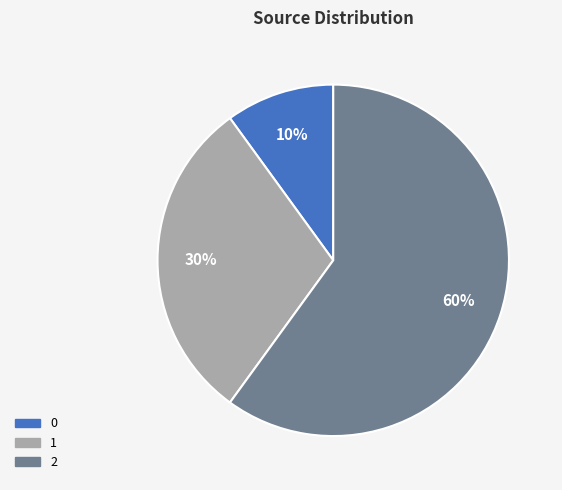

The 1 slice represents 23% of the pie. True or false?

False